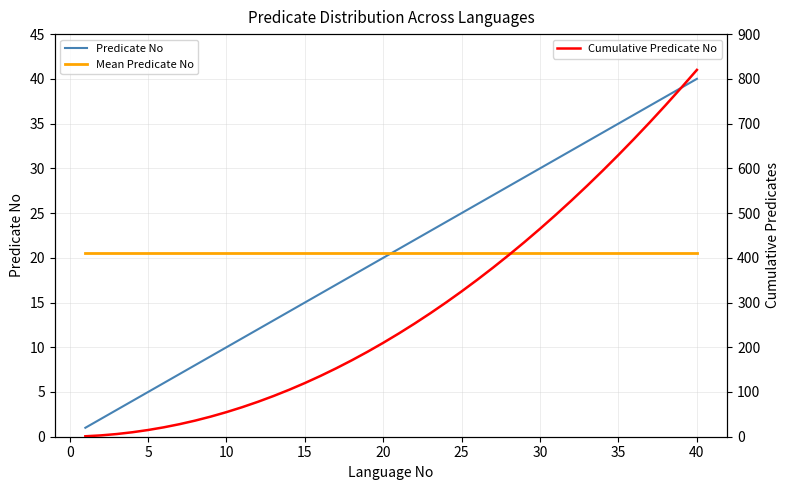

What is the lowest value of the Mean Predicate No series?

20.5